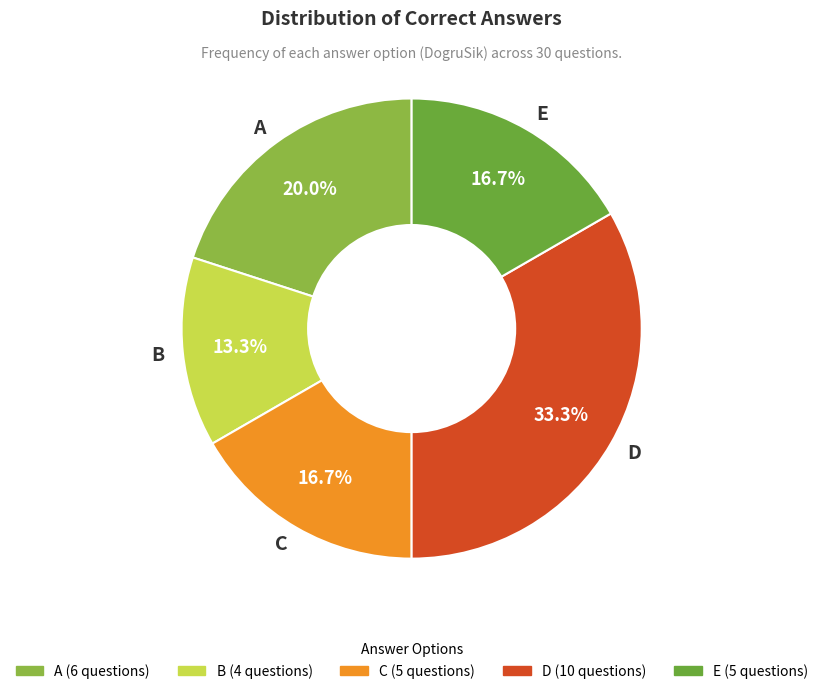

Is it true that D is 33% of the pie?

True